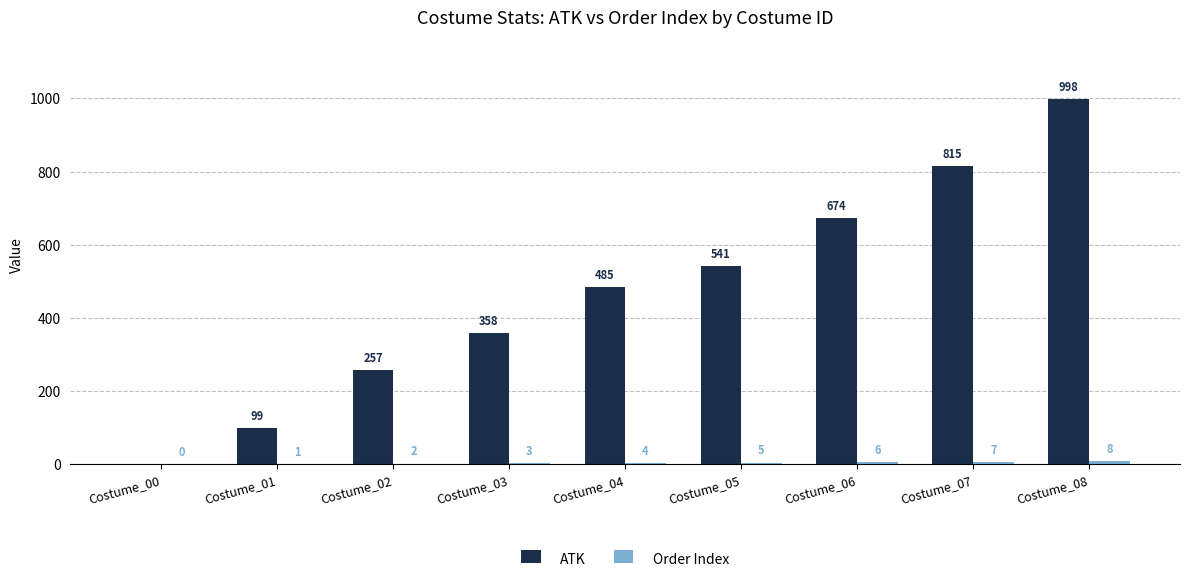

Which series changed the most between Costume_03 and Costume_06?

ATK